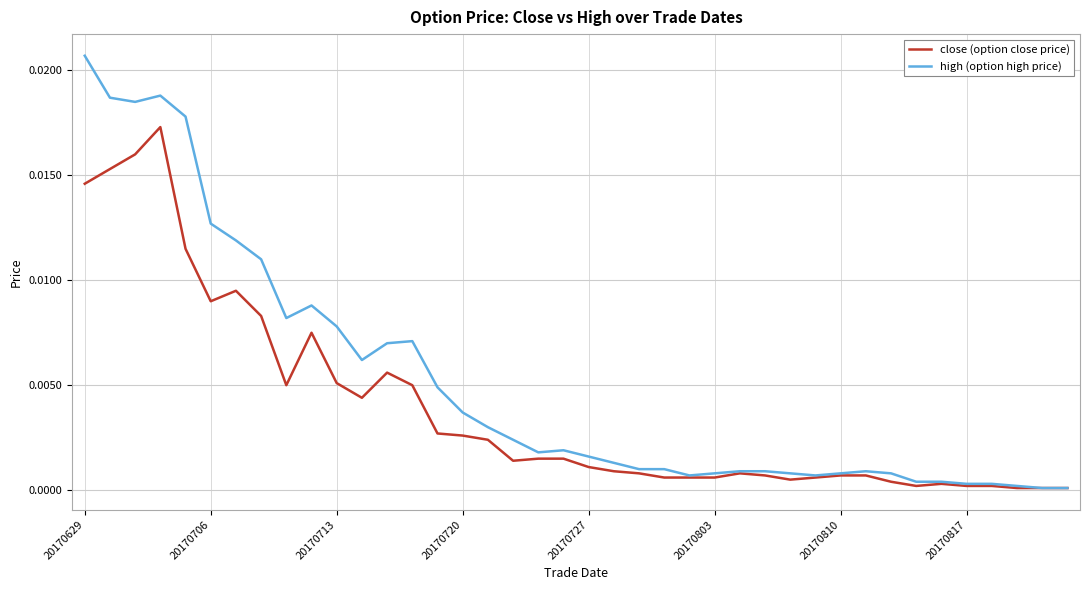

Which series has the largest total across all categories?

high (option high price)